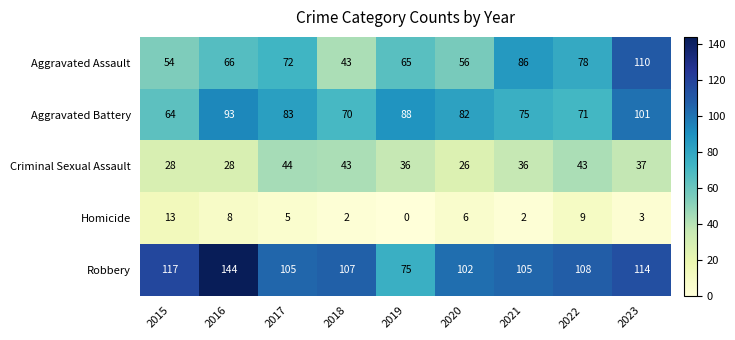

What value does the Aggravated Battery series have at 2015, to the nearest 10?

60